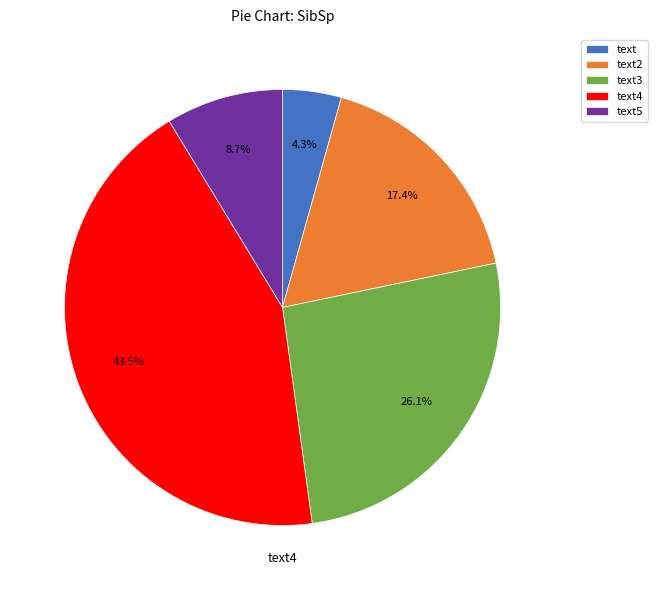

True or false: text2 accounts for 9% of the total.

False